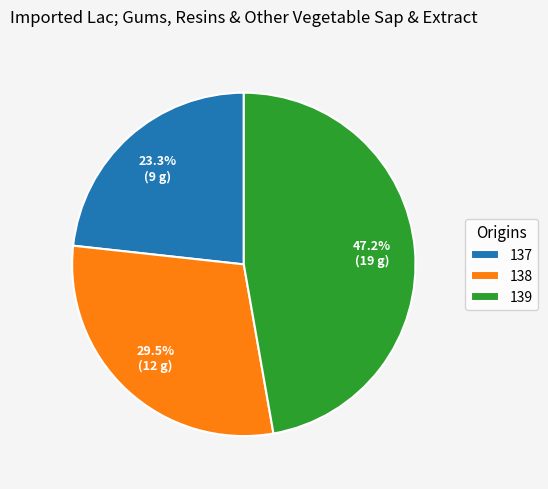

True or false: 137 accounts for 23% of the total.

True